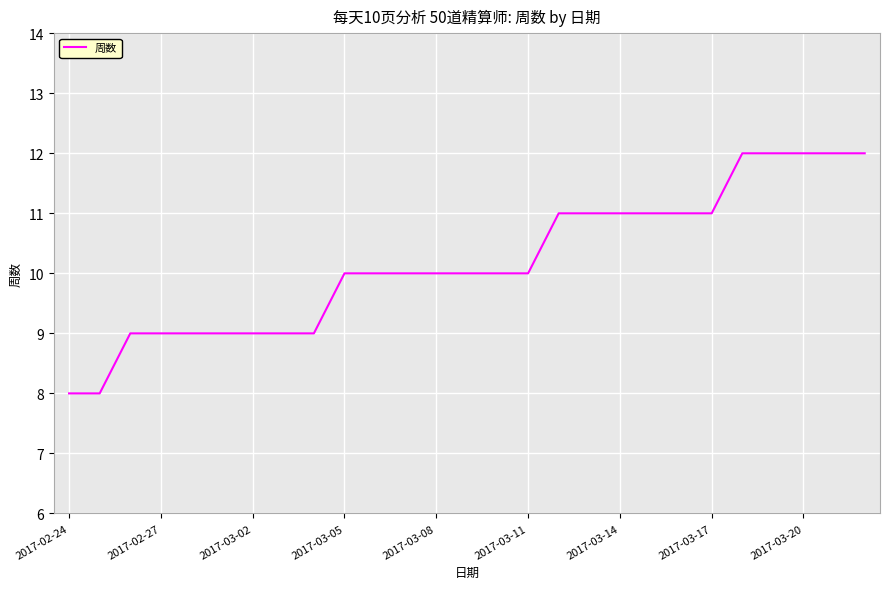

Count the values in the range 9 to 11.

20